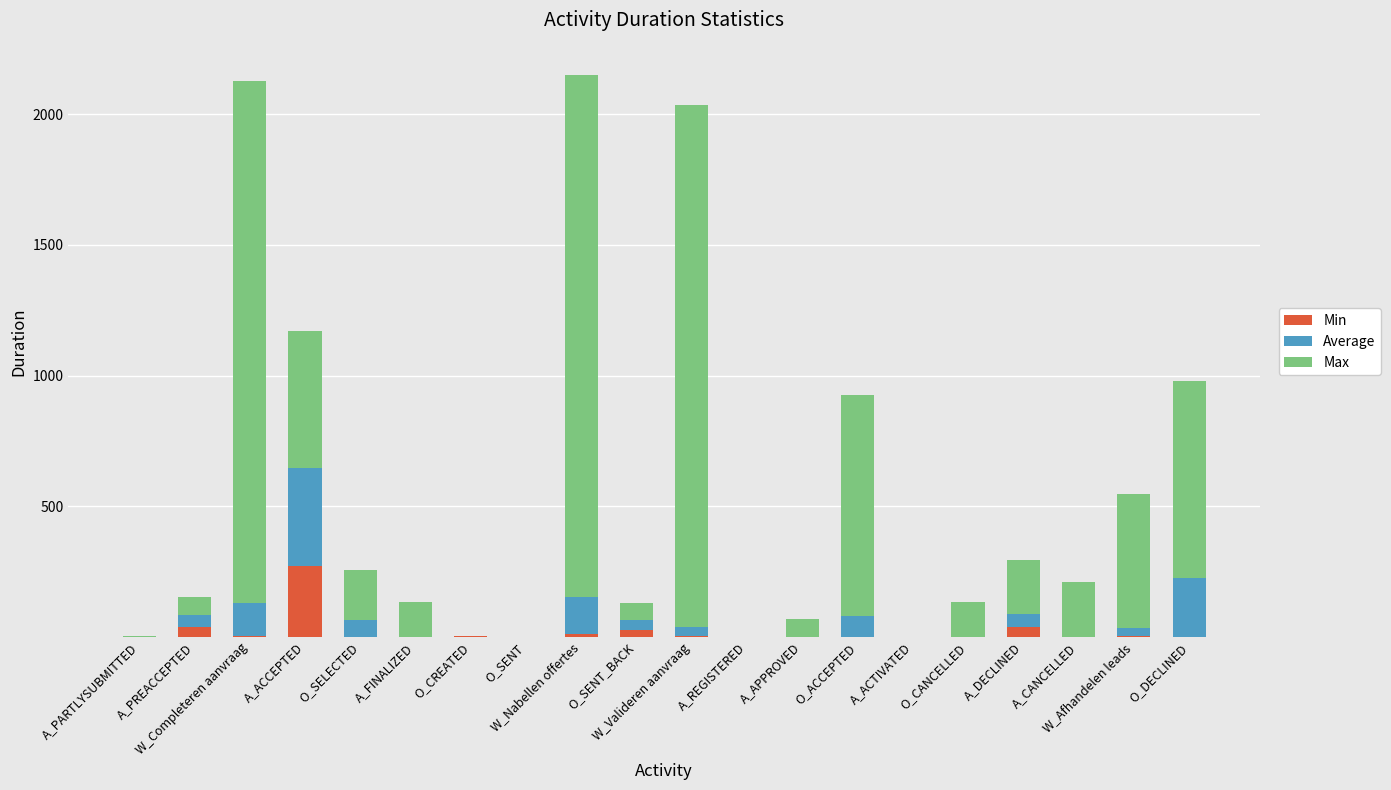

What is the maximum value for Min?

268.9